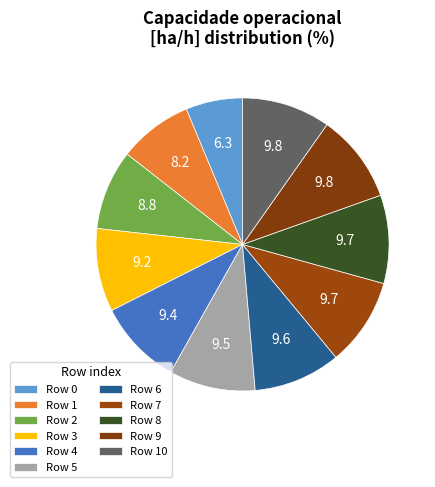

Count the number of slices in the pie.

11